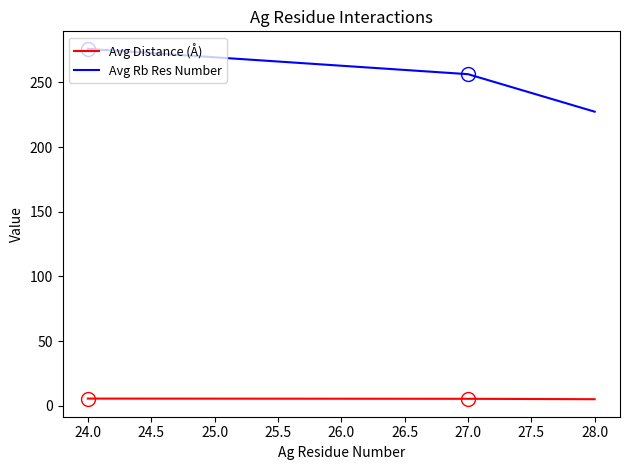

Which series has the widest spread of values?

Avg Rb Res Number